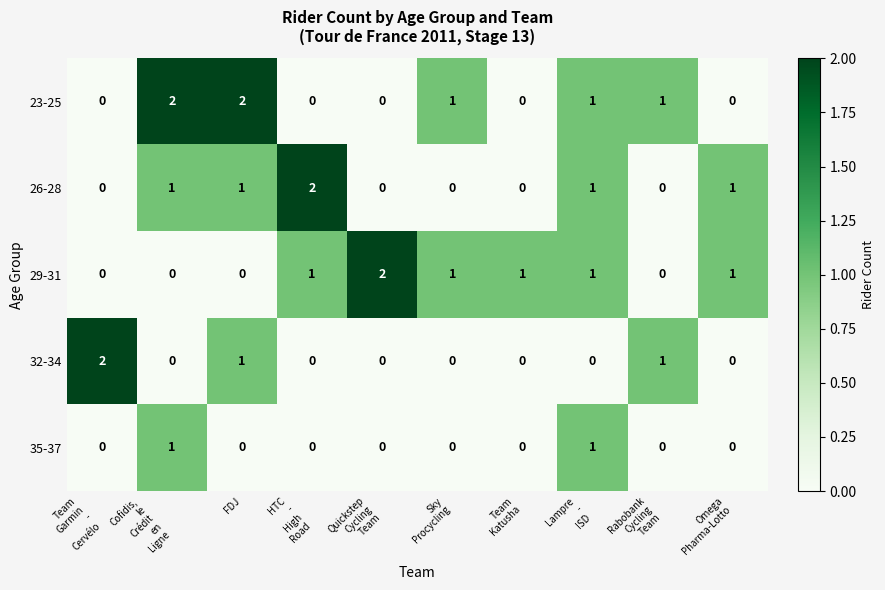

What is the sum of all 26-28 values?

6